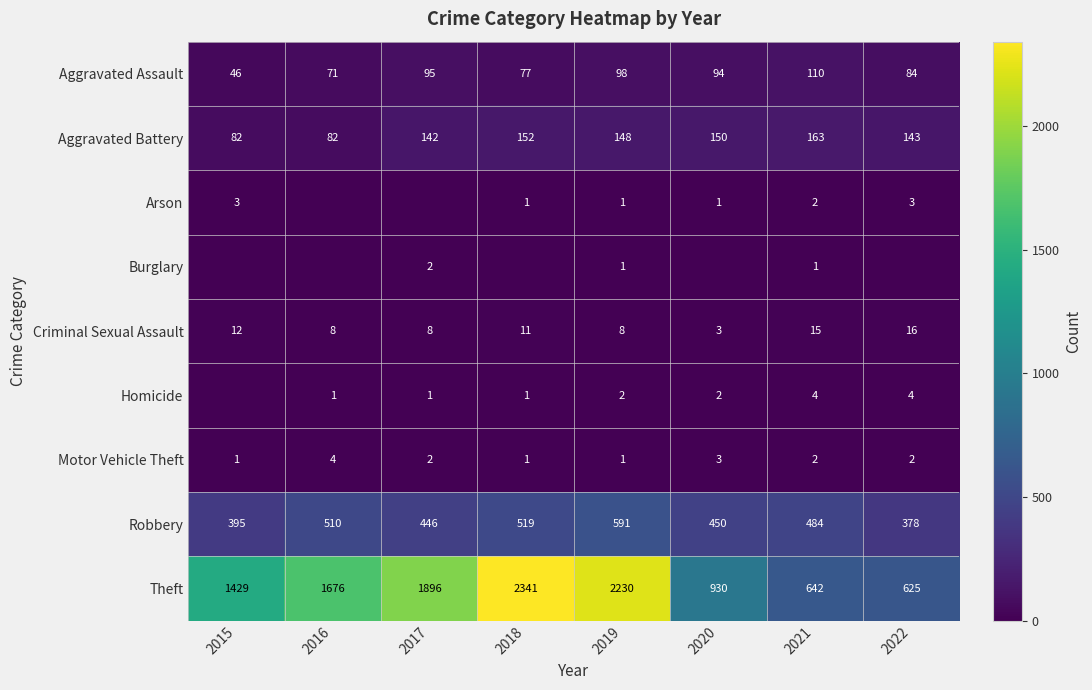

What is the spread (max minus min) of values at 2016?

1676